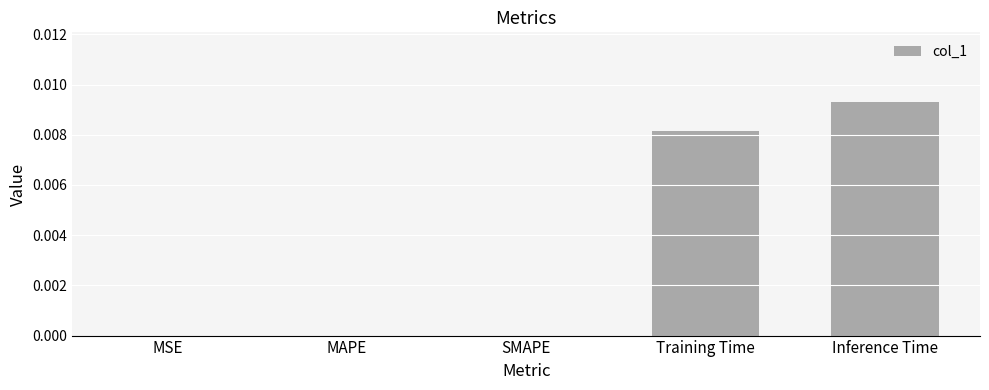

How many distinct data groups are displayed?

1